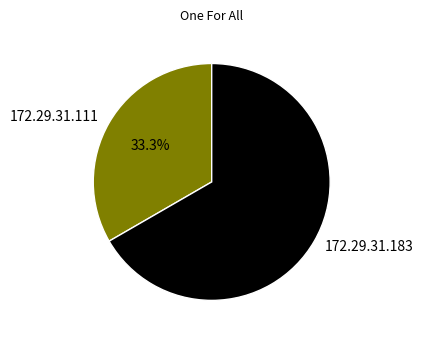

True or false: 172.29.31.111 accounts for 23% of the total.

False